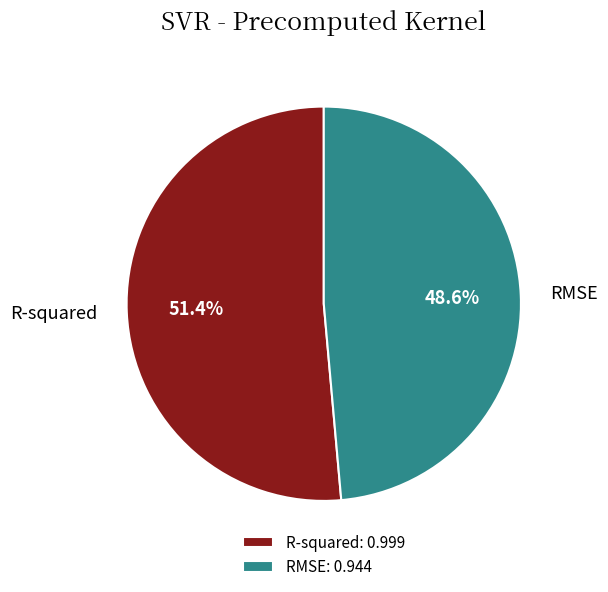

What is the total percentage of R-squared and RMSE?

100.0%